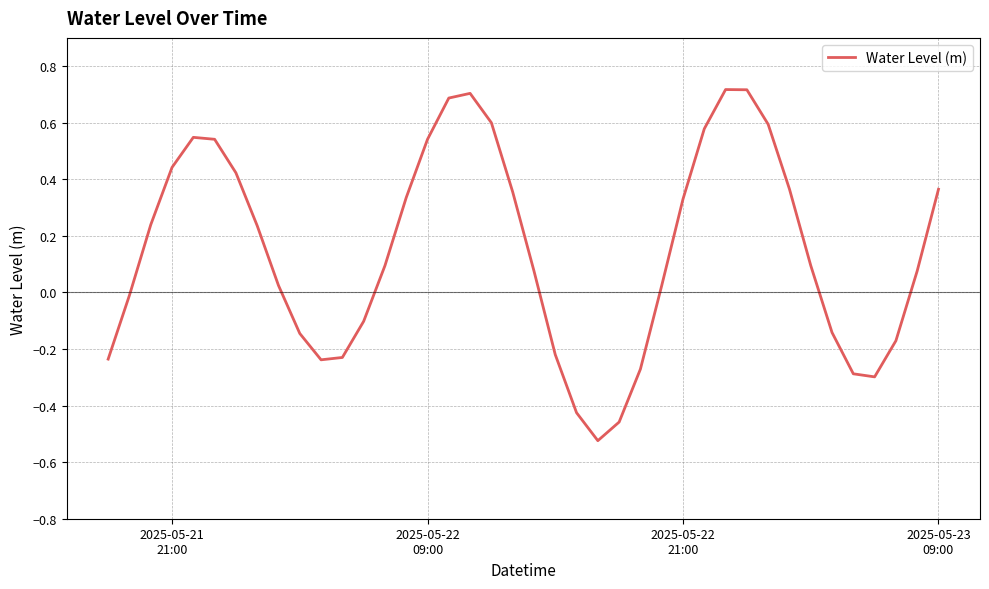

Count the number of categories in the chart.

40